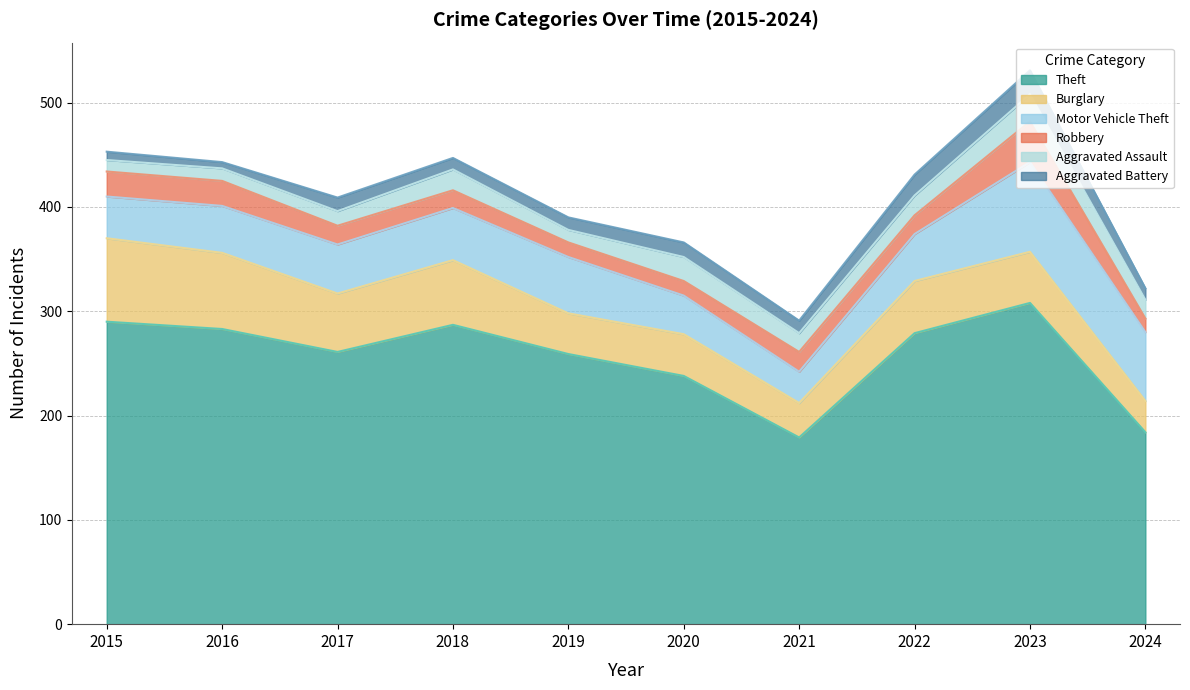

At which label does Aggravated Battery first exceed 12?

2017